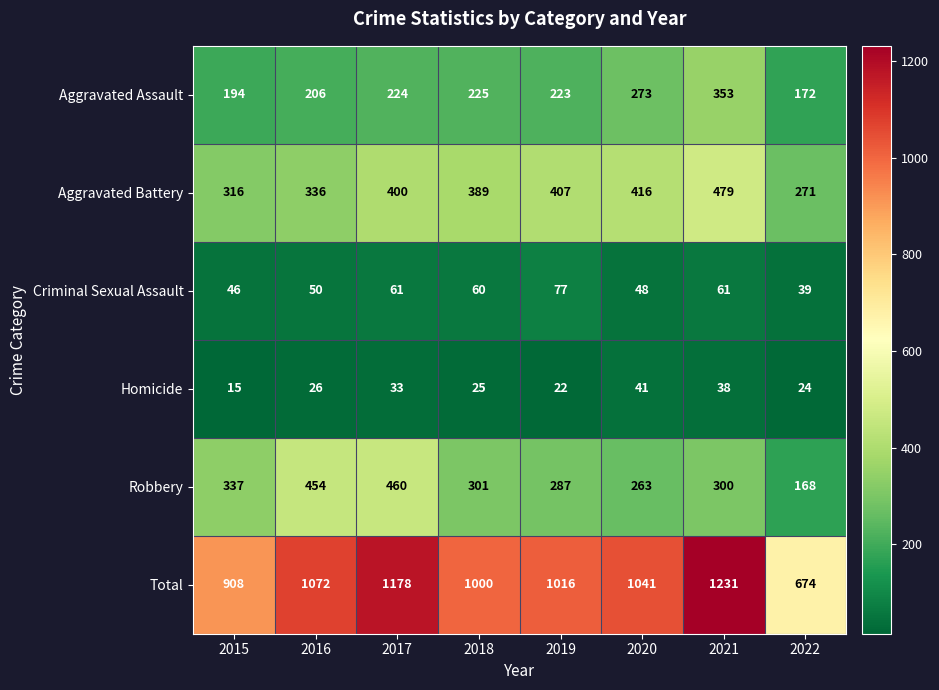

Which series has the widest spread of values?

Total